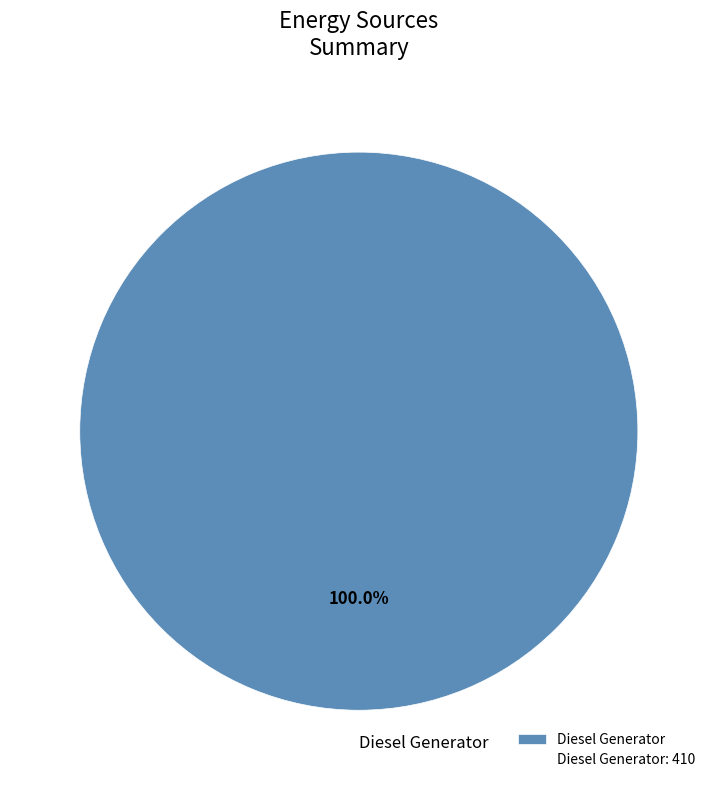

Does Diesel Generator account for over 50% of the chart?

Yes